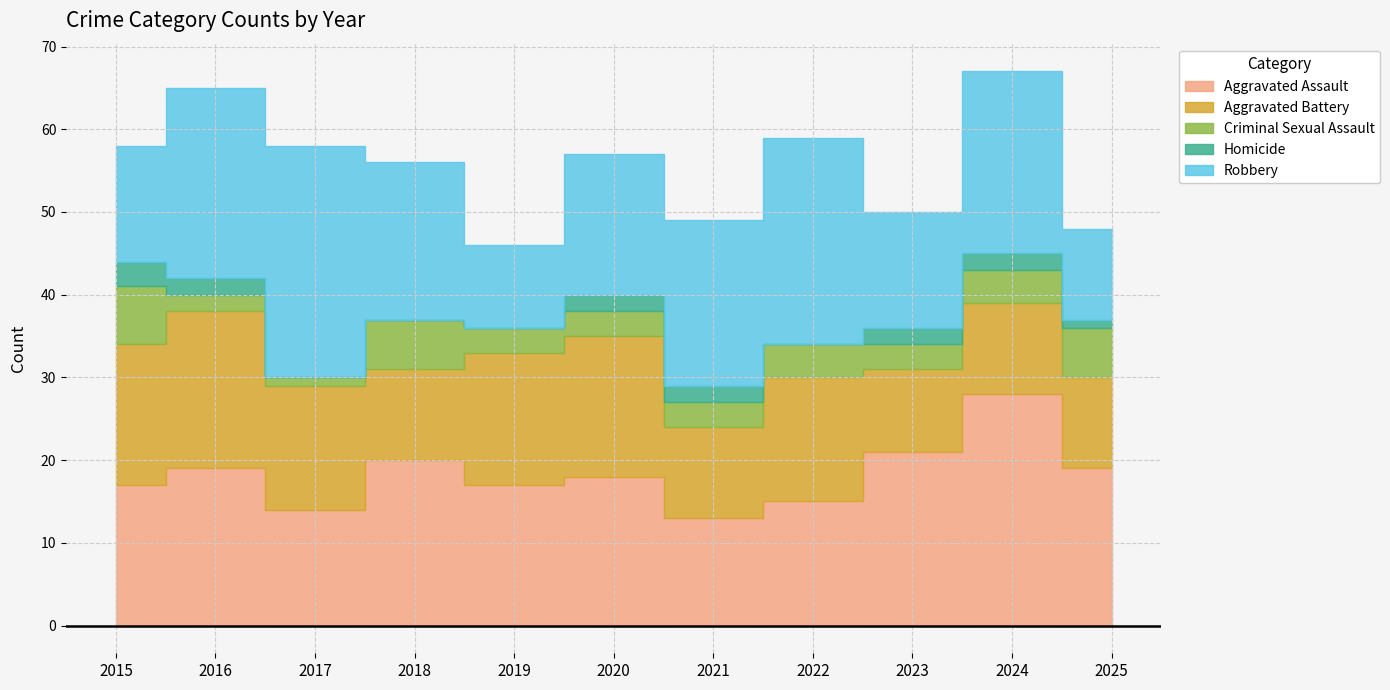

How many interior local peaks does the Criminal Sexual Assault series have?

2